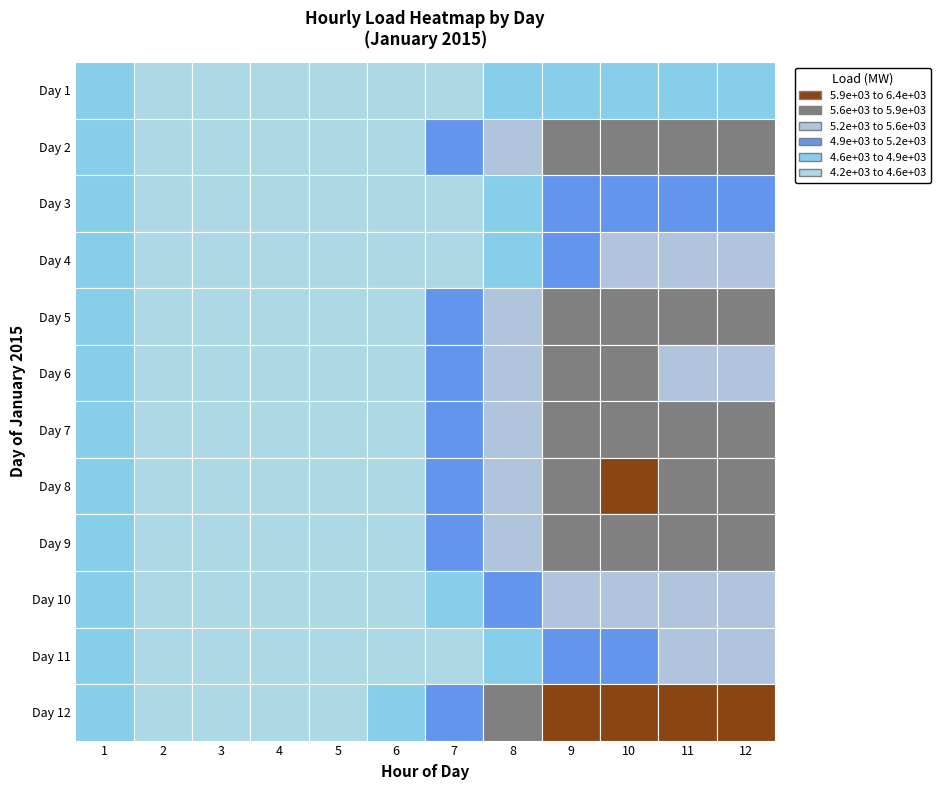

What is the sum of all 4 values?

51997.6